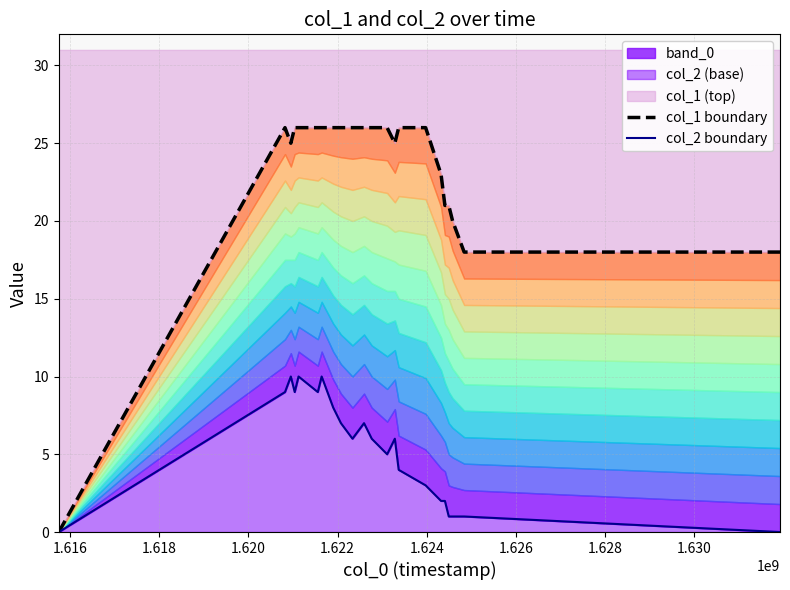

What is the highest value of the col_2 boundary series?

10